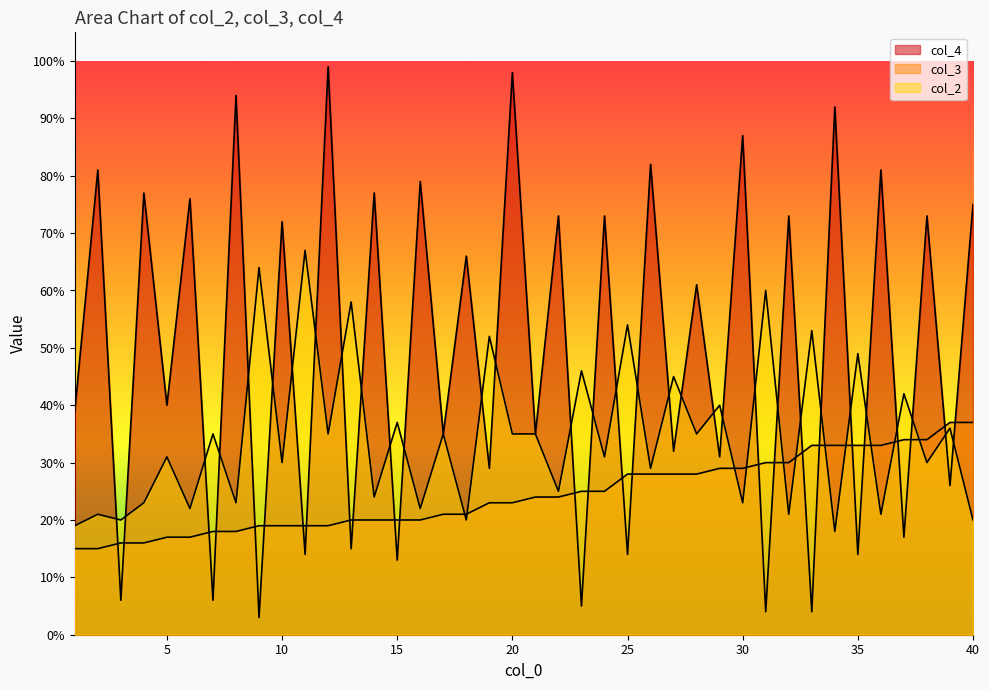

True or false: col_4 and col_2 cross at least once.

True